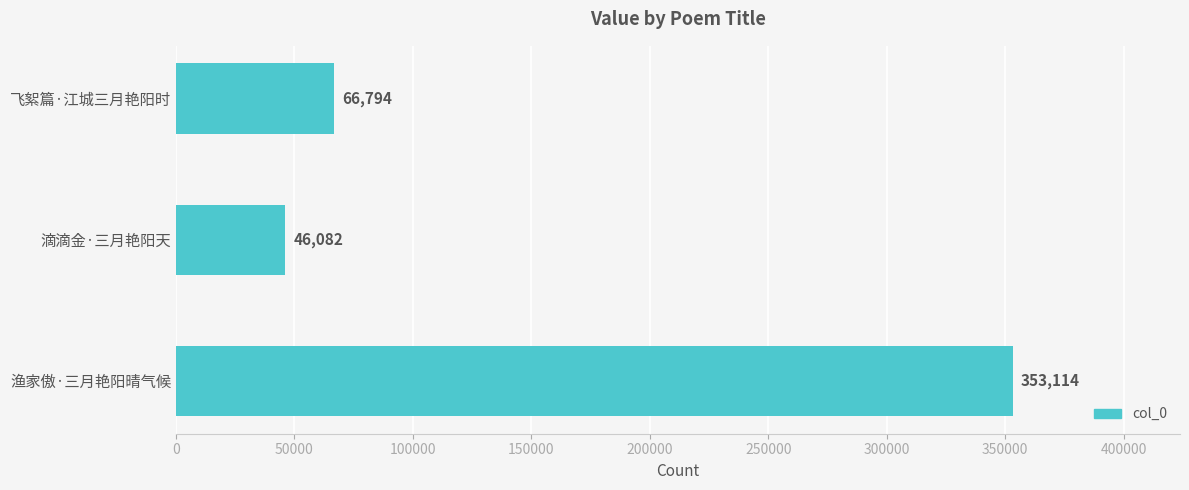

True or false: the data shows 65181 at 滴滴金·三月艳阳天.

False